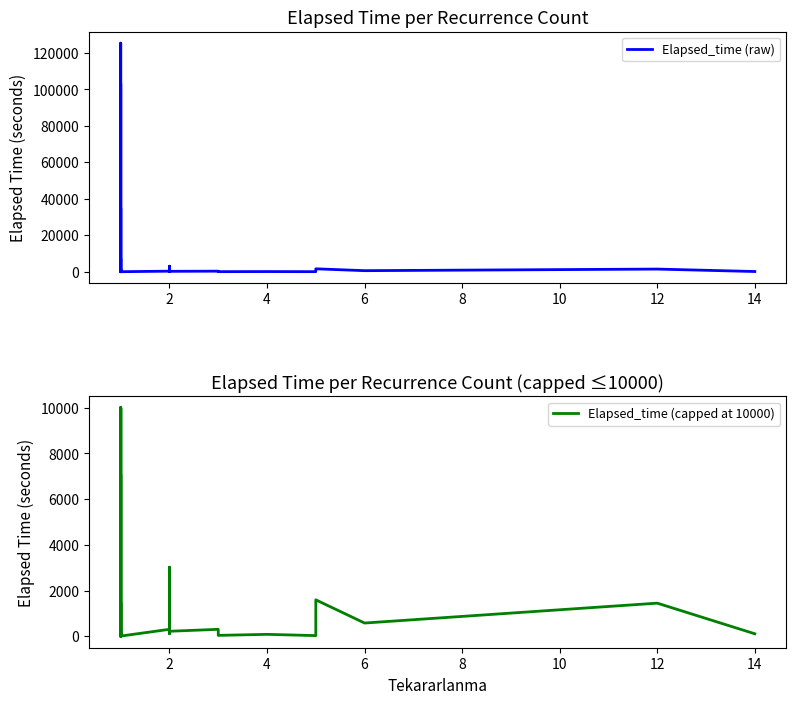

How many lines are shown in the chart?

2